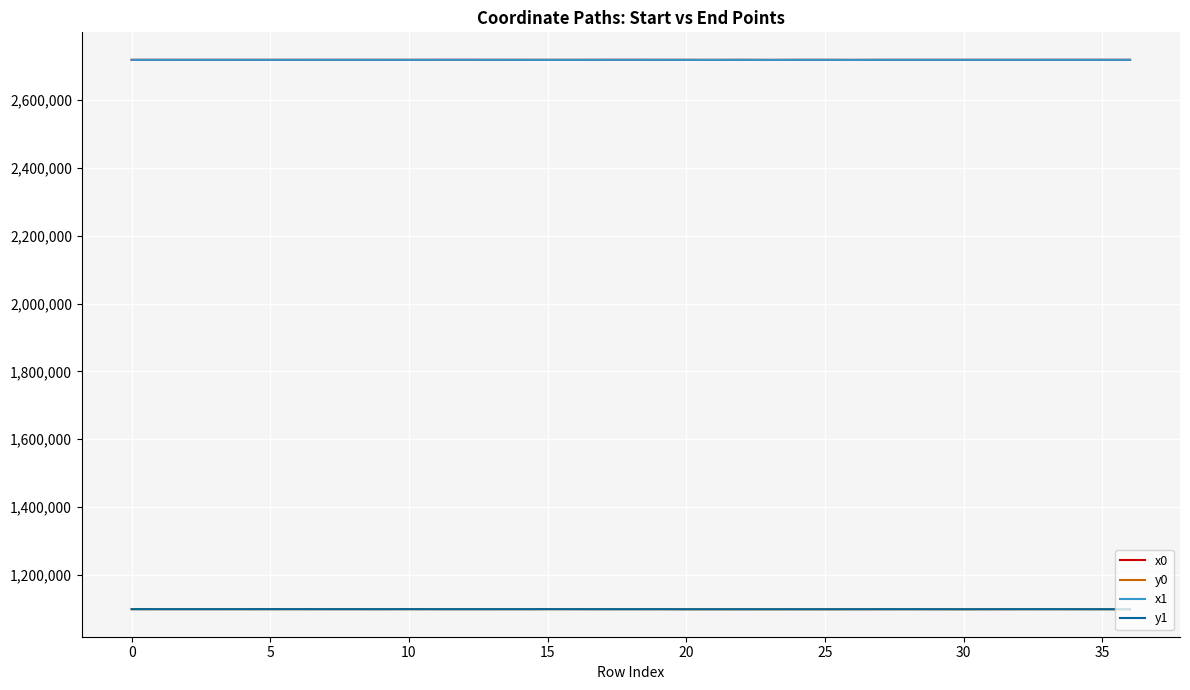

Does the chart have visible grid lines?

Yes